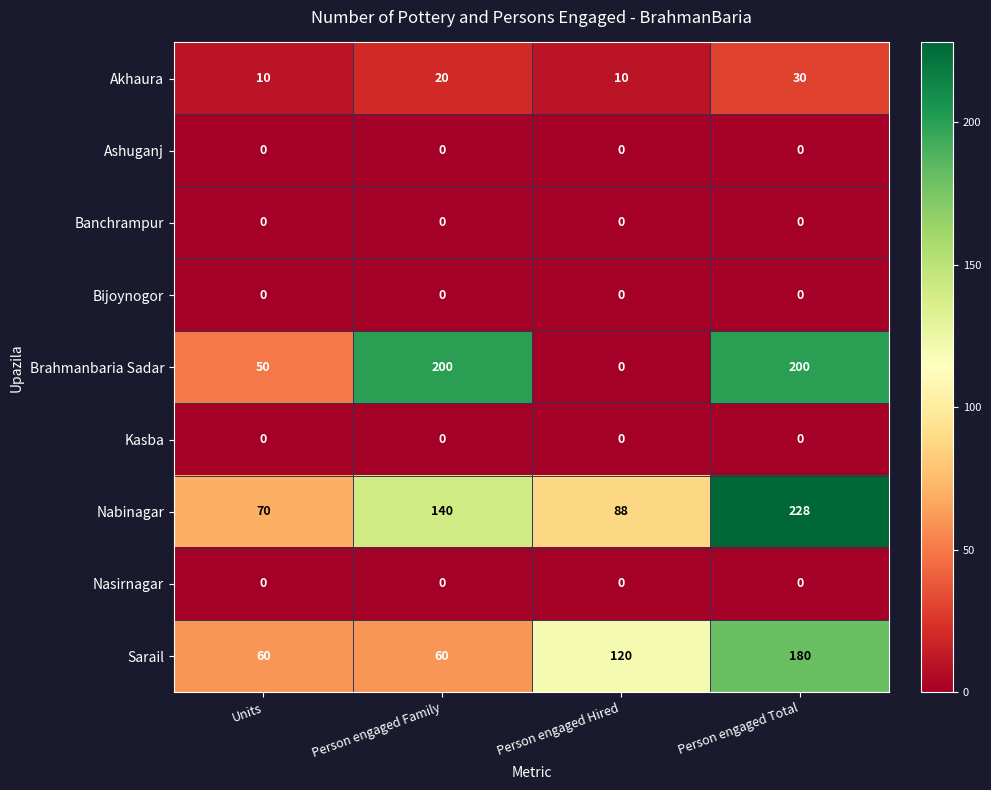

What is the spread (max minus min) of values at Person engaged Total?

228